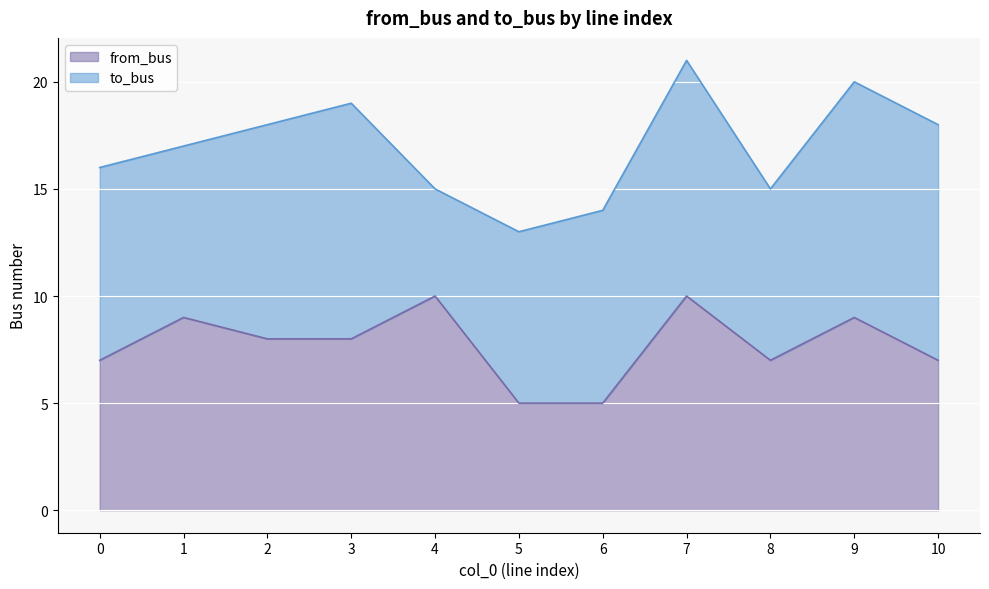

Rank the categories by value from highest to lowest.

4, 7, 1, 9, 2, 3, 0, 8, 10, 5, 6